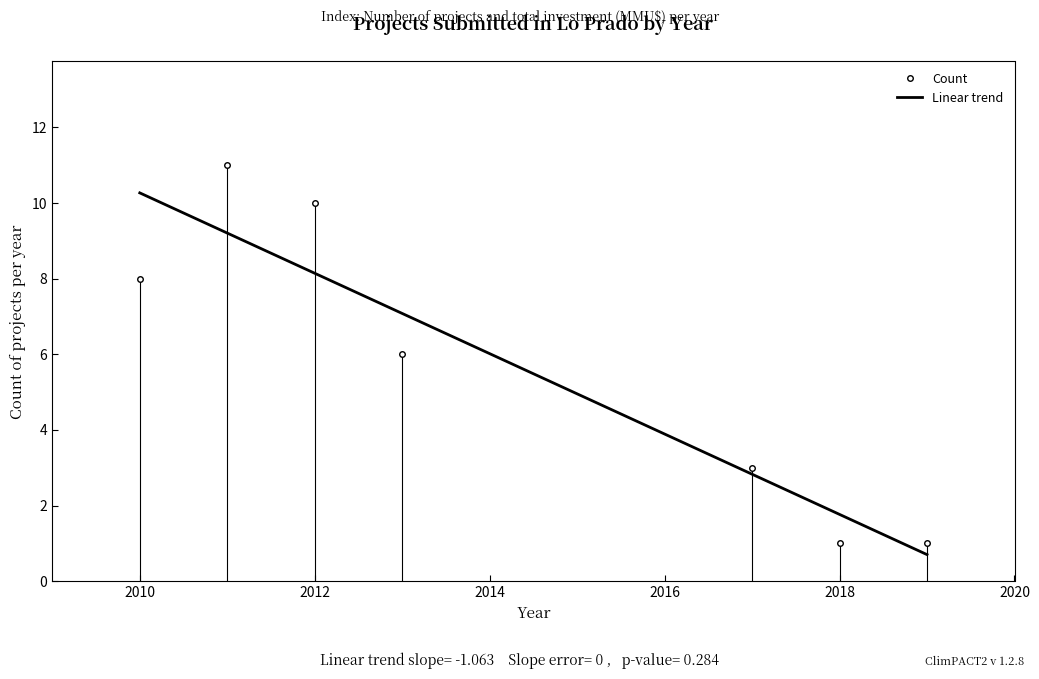

Which category has the highest value in the Linear trend series?

2010